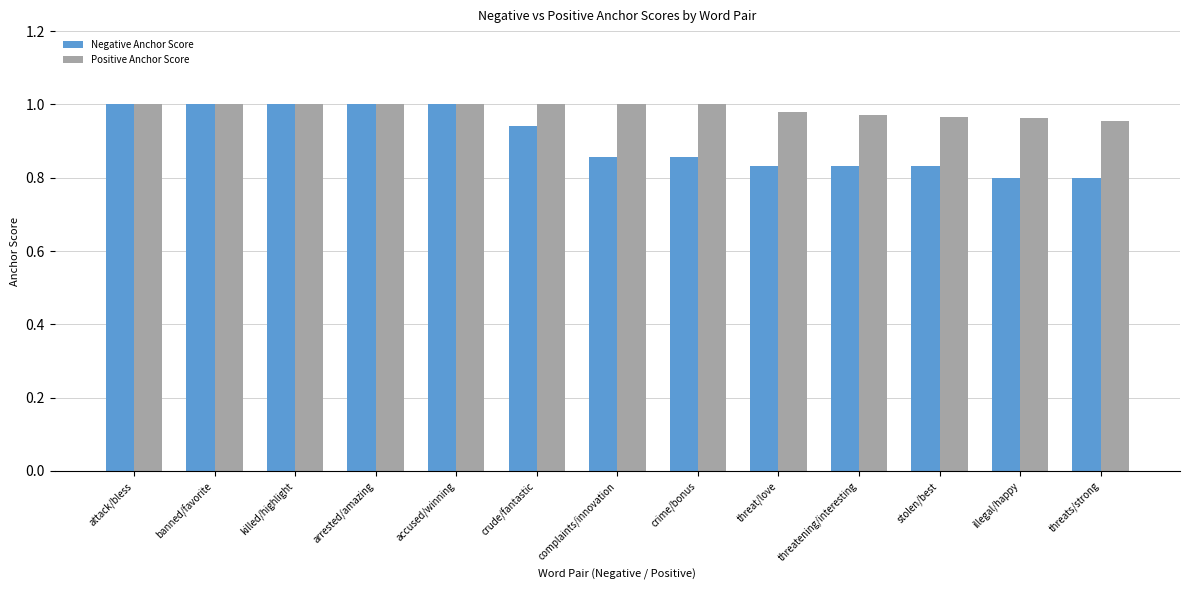

At how many categories does at least one series exceed 0?

13